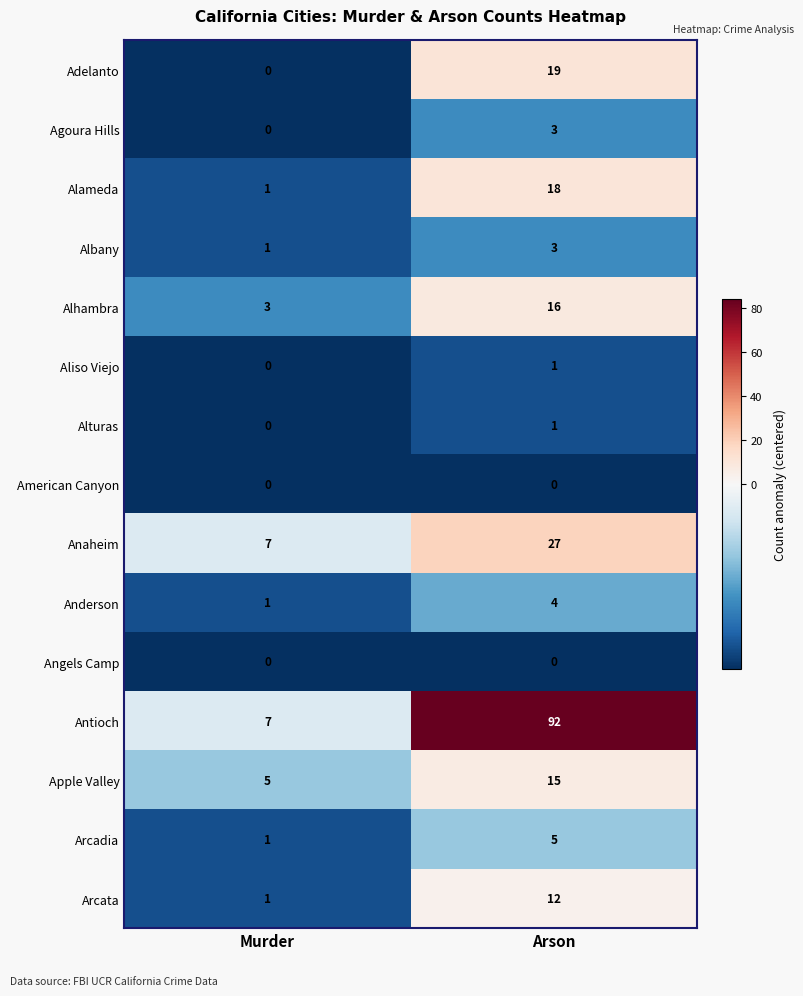

List the labels in order of Alturas value, largest first.

Arson, Murder